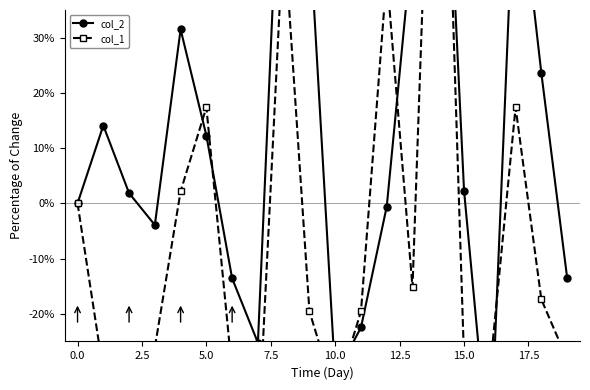

Which series changed the most between −2.5 and 18?

col_2